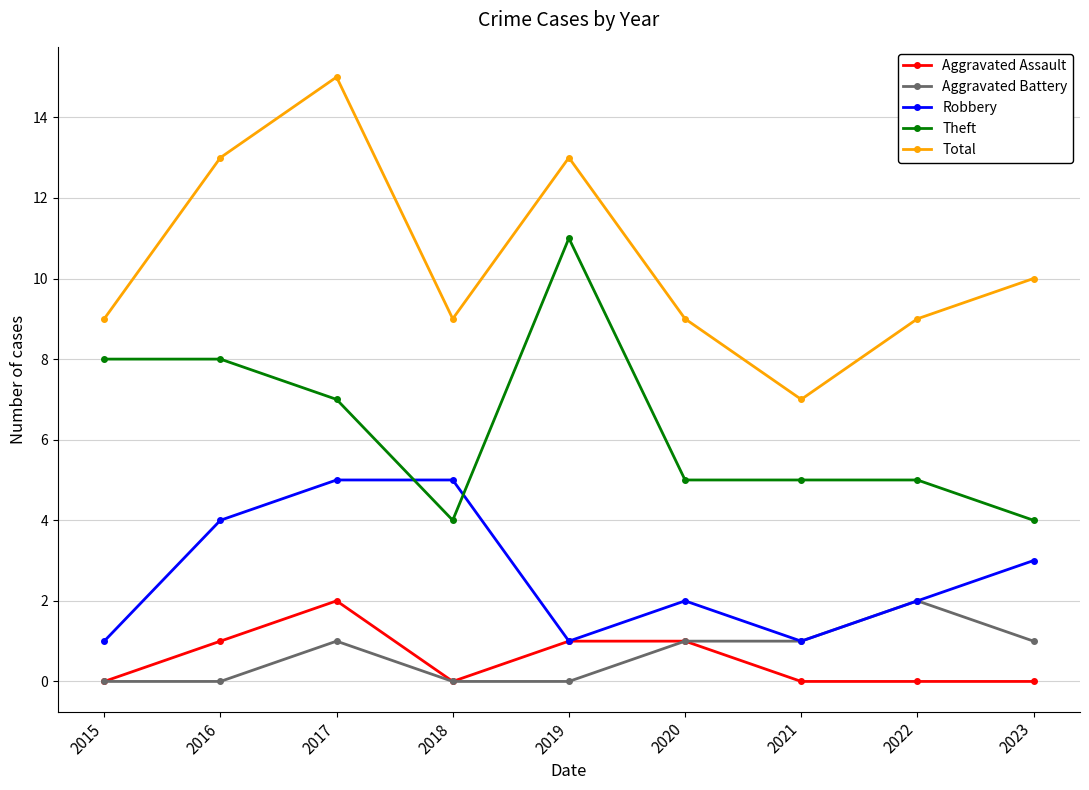

What is the minimum value for Theft?

4